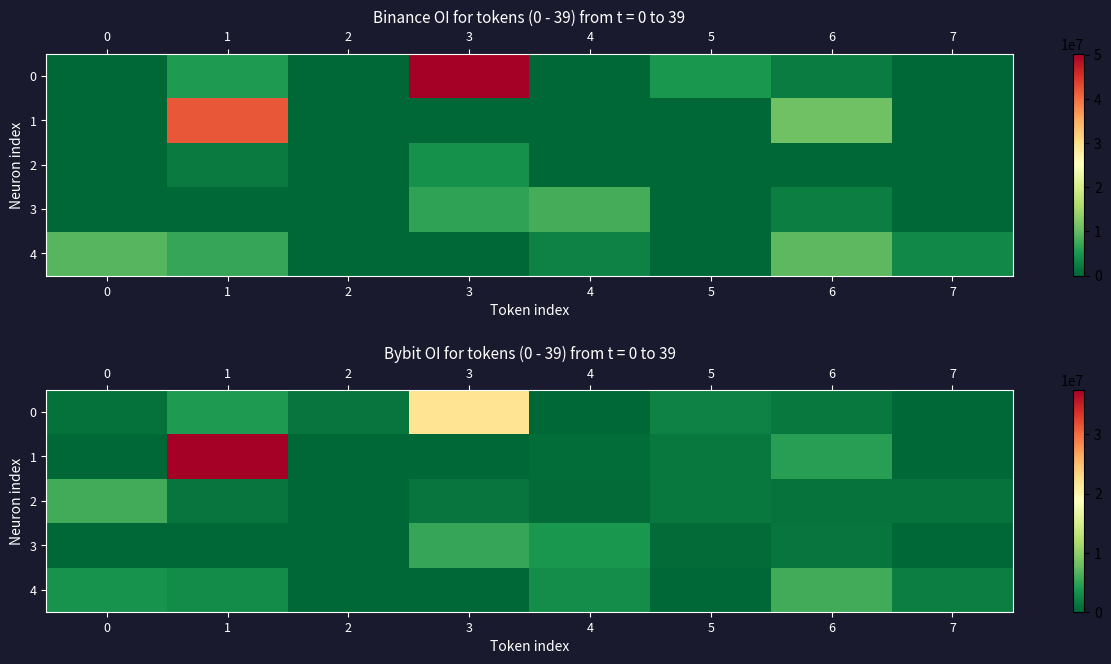

What is the sum of the 1 values at 0 and 6?

4457351